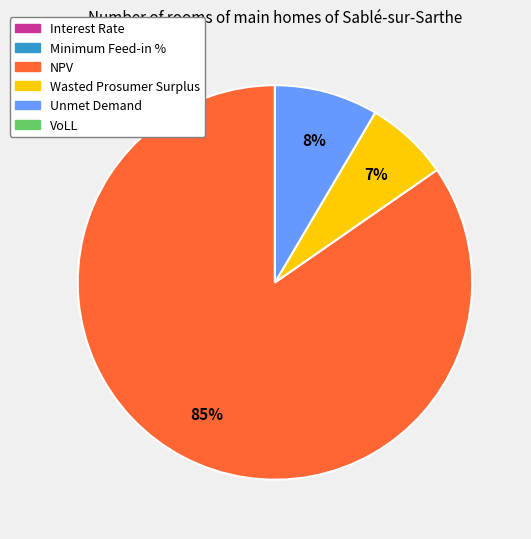

The NPV slice represents 71% of the pie. True or false?

False